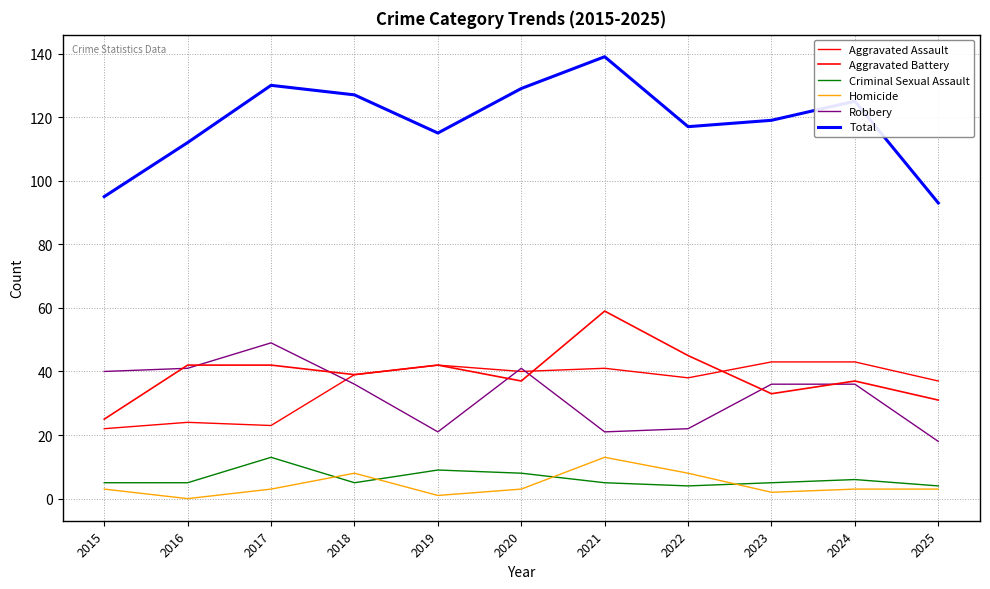

Is this an area chart (filled region under the line)?

No